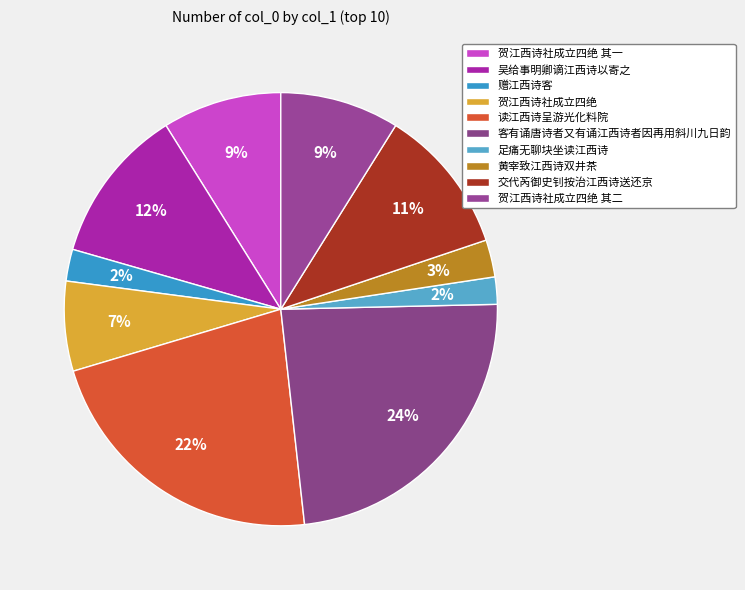

Does 贺江西诗社成立四绝 account for over 50% of the chart?

No